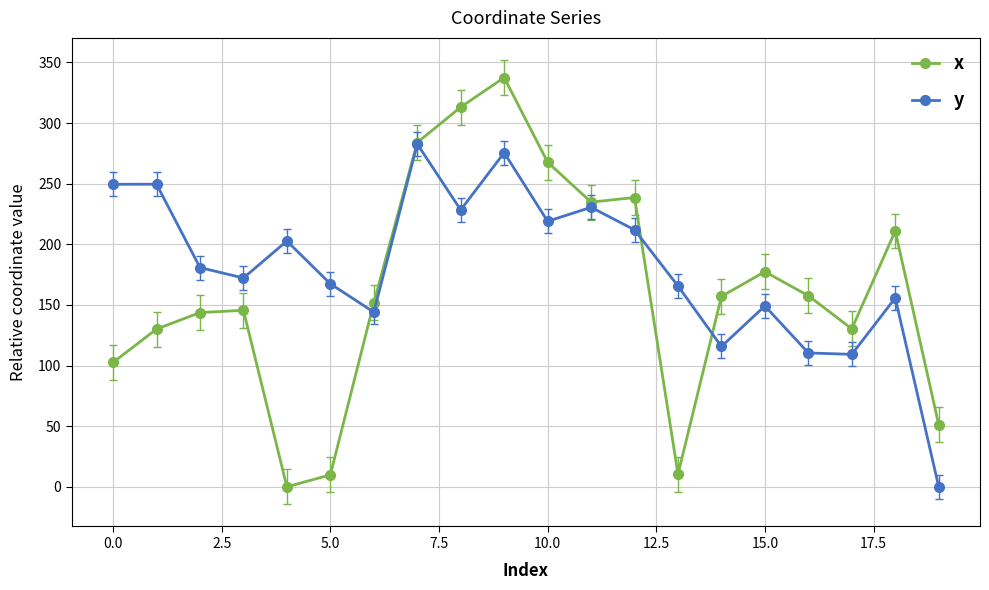

List the series in order of their overall mean, highest first.

y, x